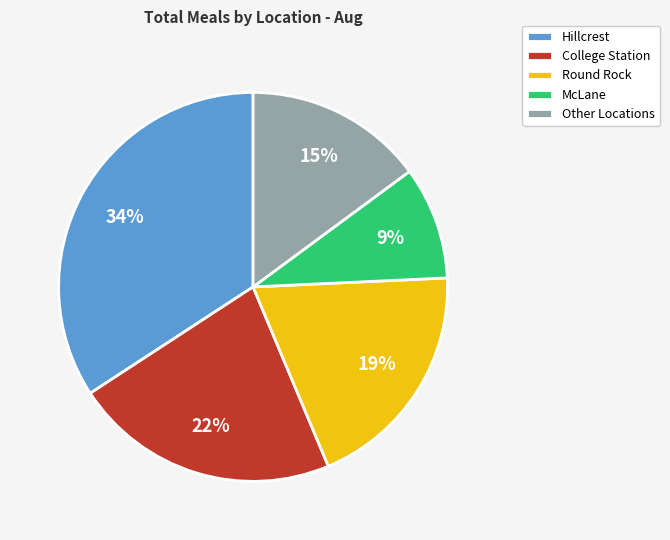

What is the ratio of the value at Hillcrest to the value at Other Locations?

2.3